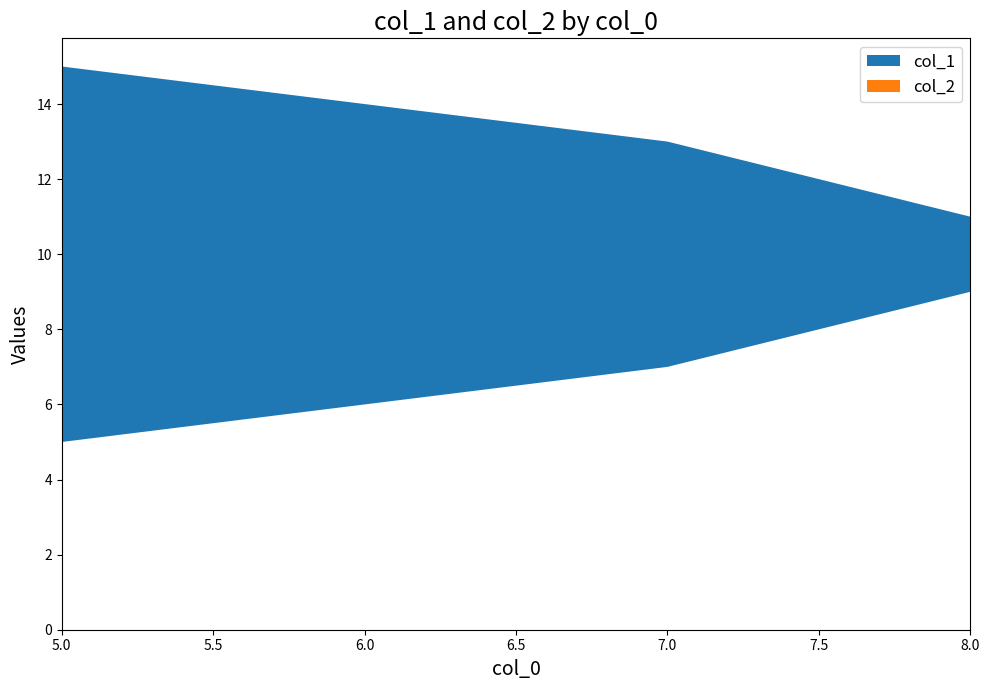

Reading right to left, list all the values displayed in this chart.

col_1: 5=5	7=7	8=9	8=11	7=13	5=15
col_2: 5=0	7=0	8=0	8=0	7=0	5=0